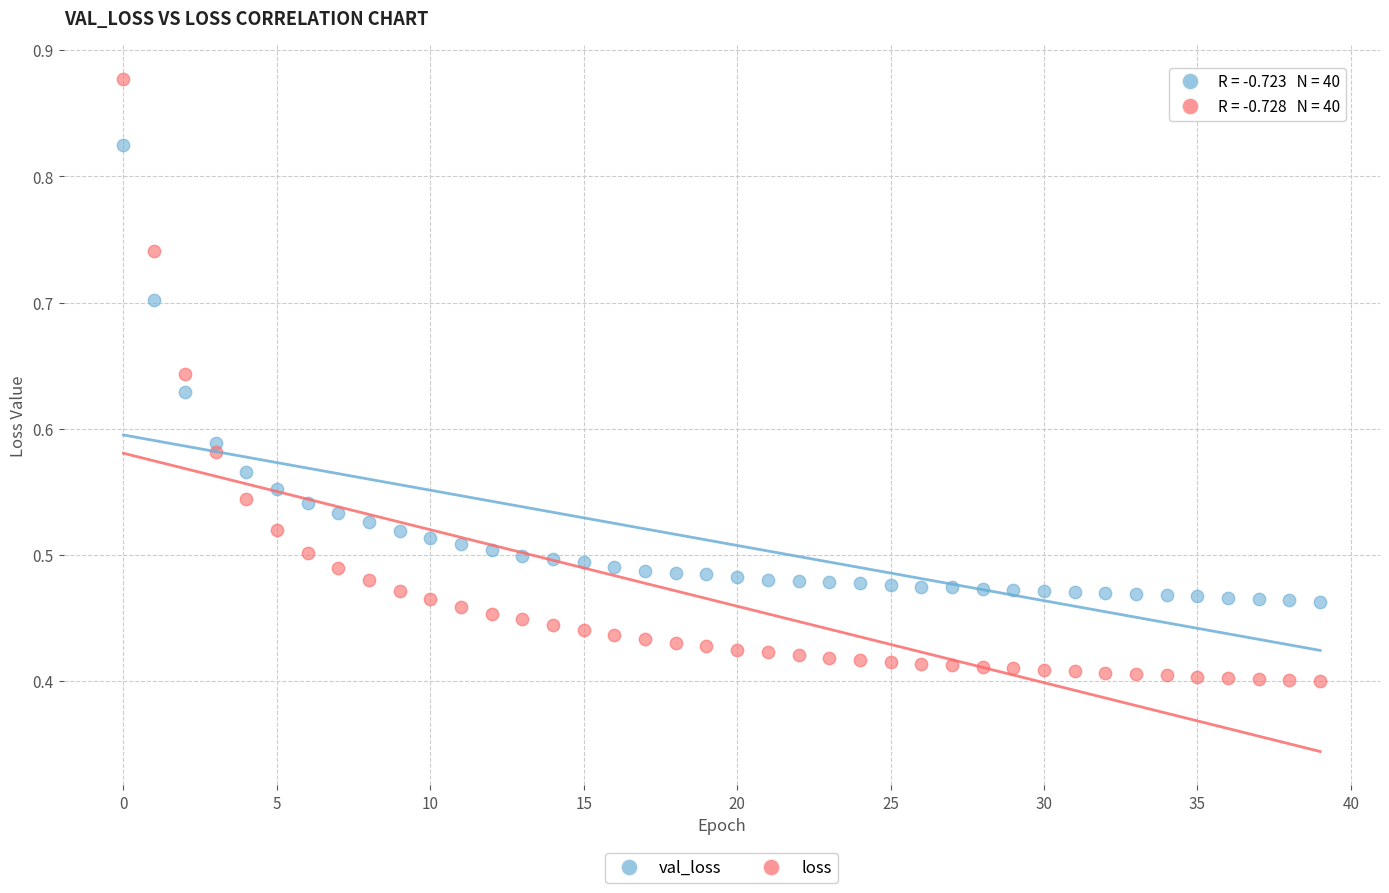

Which series contains the lowest Y value?

loss